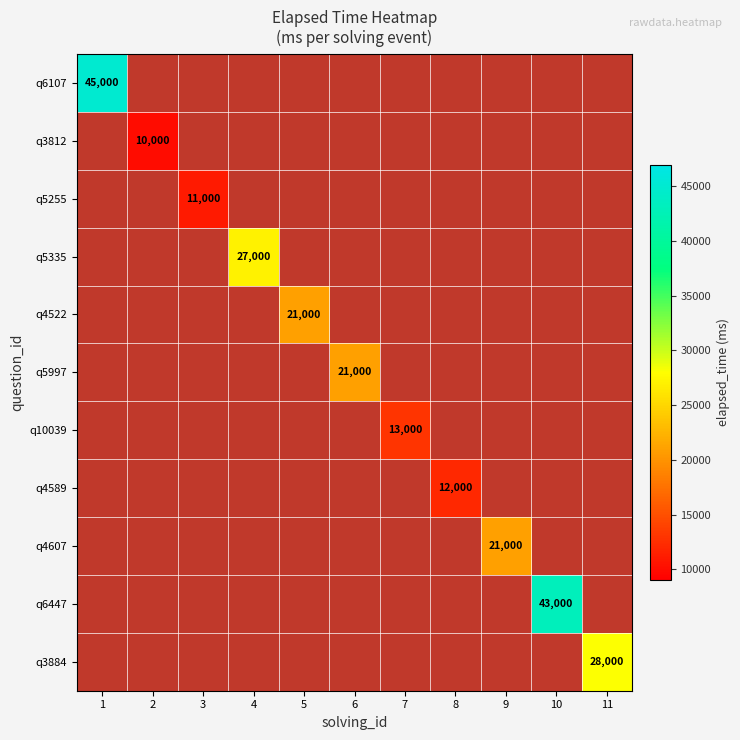

The value of q4522 at 5 is 28459. True or false?

False